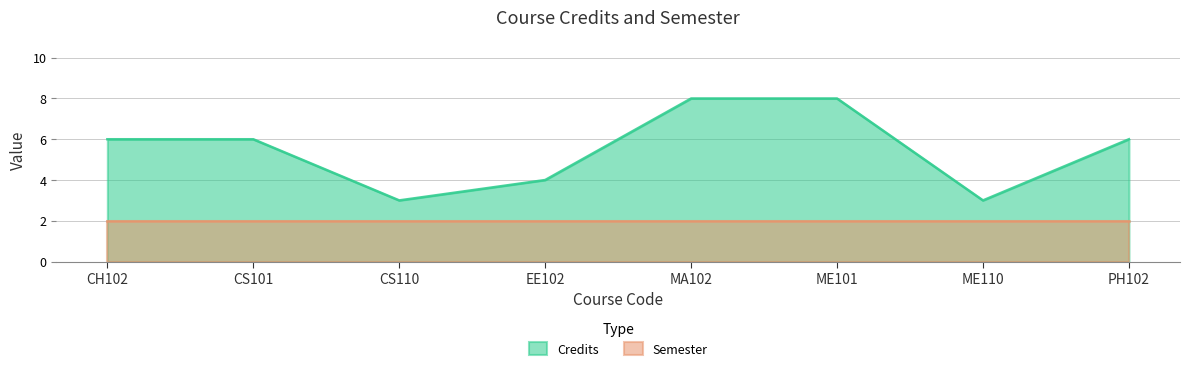

How many data points does each series have?

8